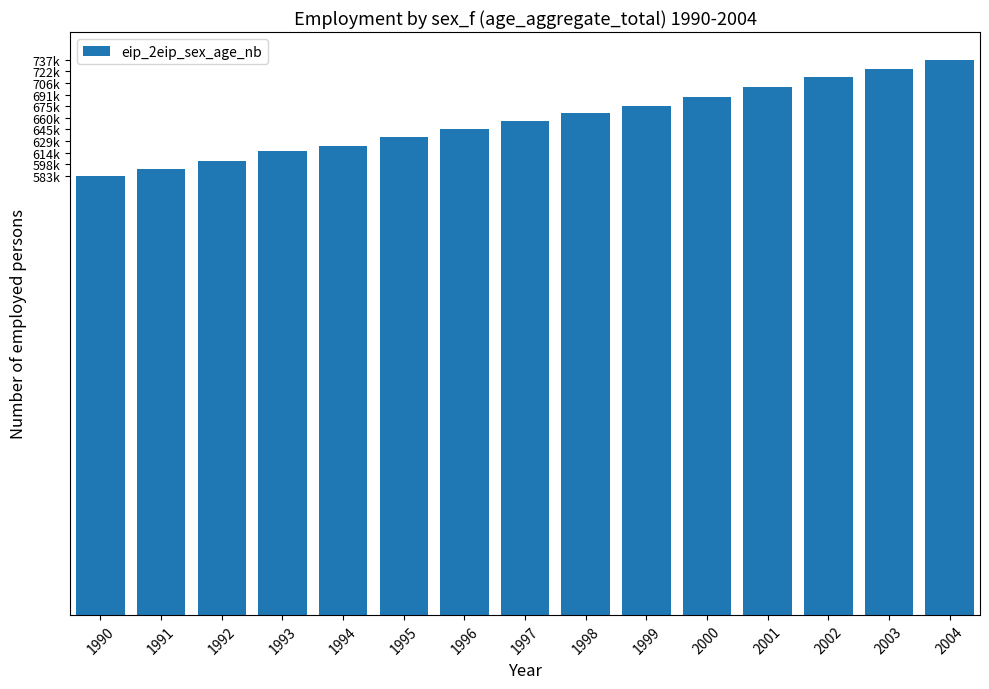

Are the bars horizontal?

No